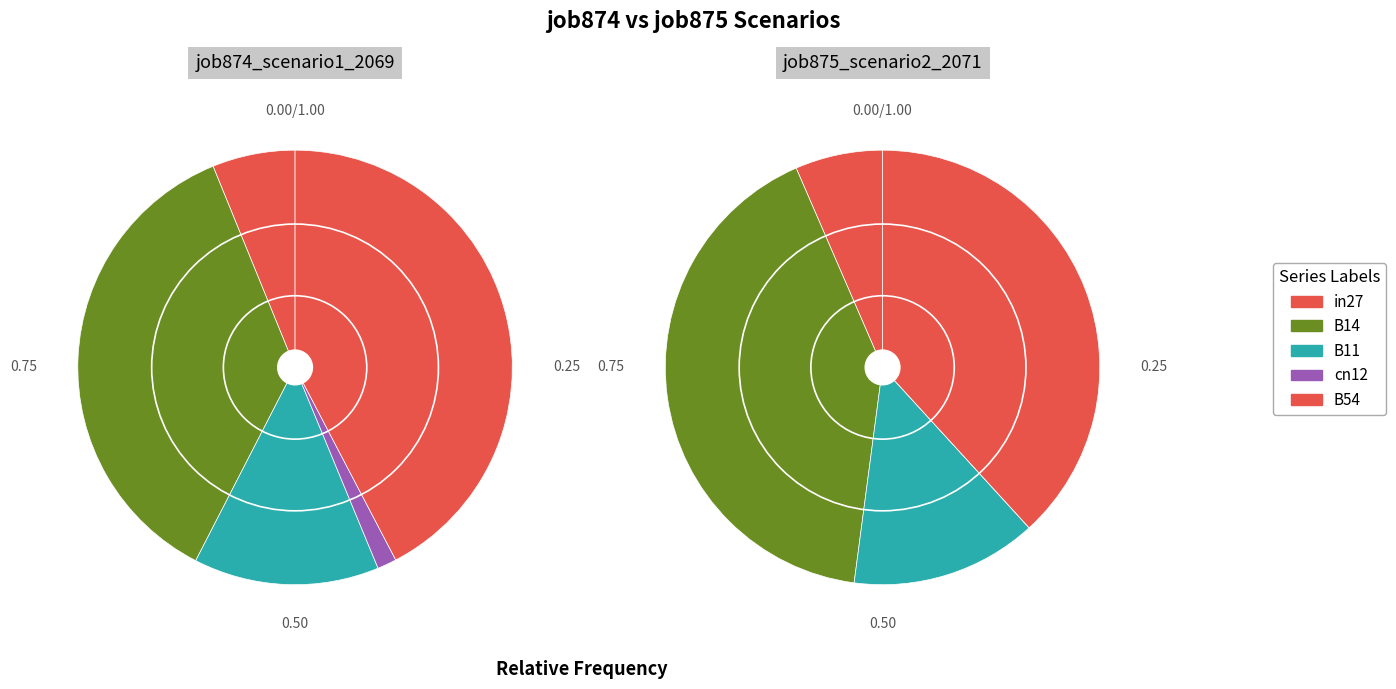

How many slices are in this pie chart?

5